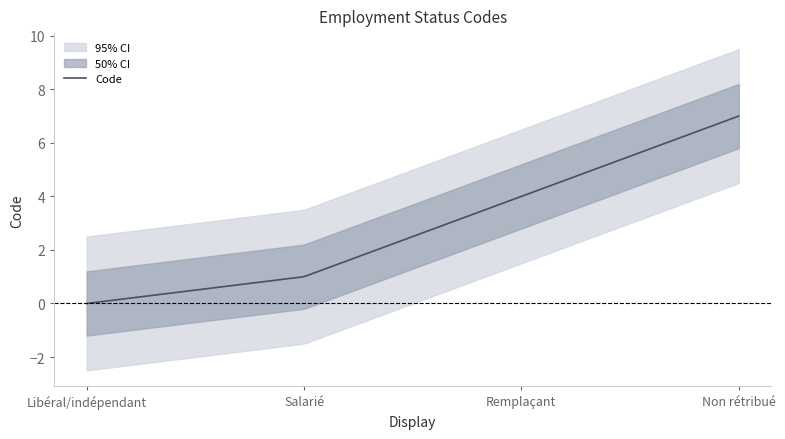

What is the label of the 1st point from the left?

Libéral/indépendant